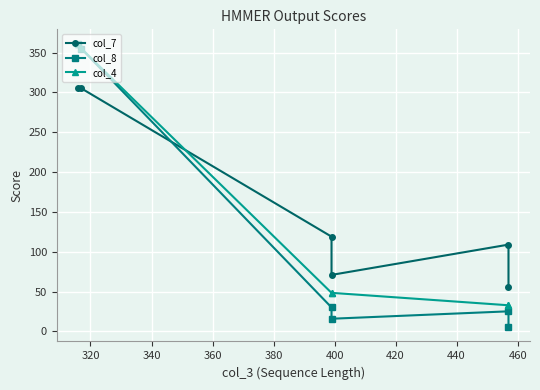

What is the difference between the highest and lowest values at 360?

55.0